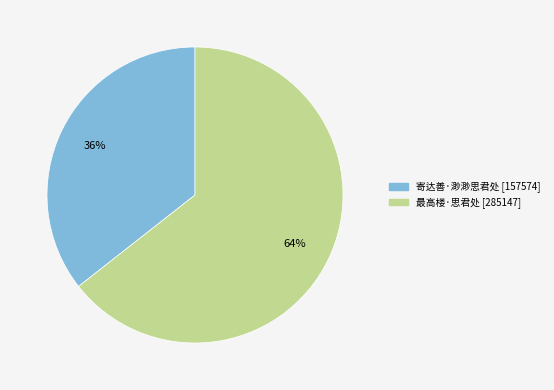

Between 寄达善·渺渺思君处 and 最高楼·思君处, which is larger?

最高楼·思君处